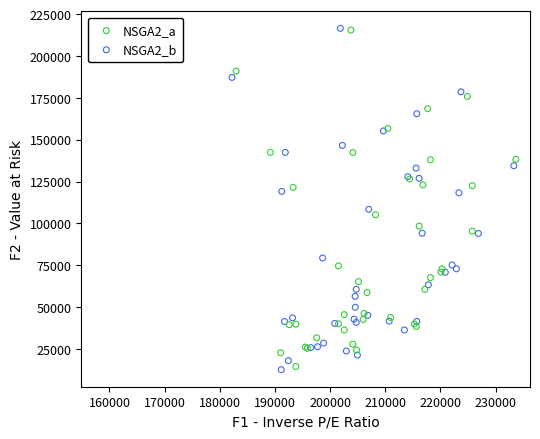

What are all the series names shown in the legend?

NSGA2_a, NSGA2_b